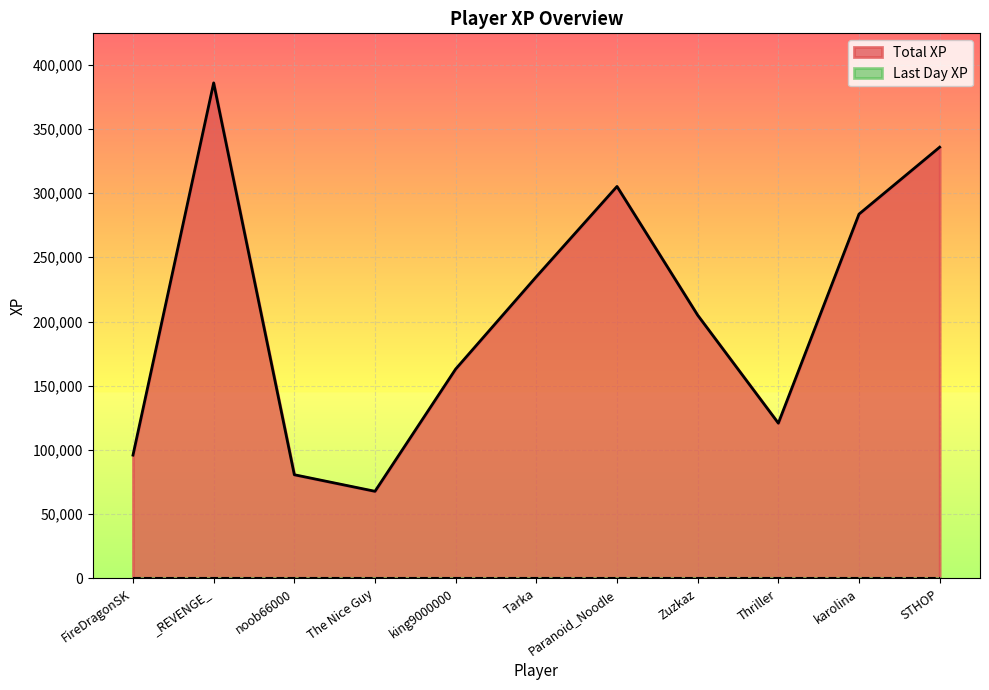

Between king9000000 and FireDragonSK, which is larger?

king9000000